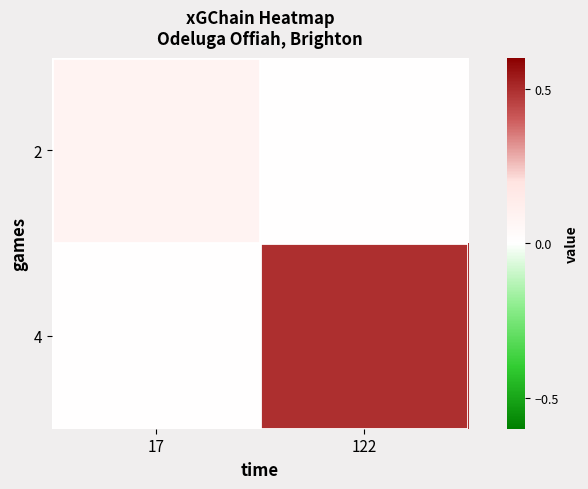

At which category is the sum across all series the highest?

122